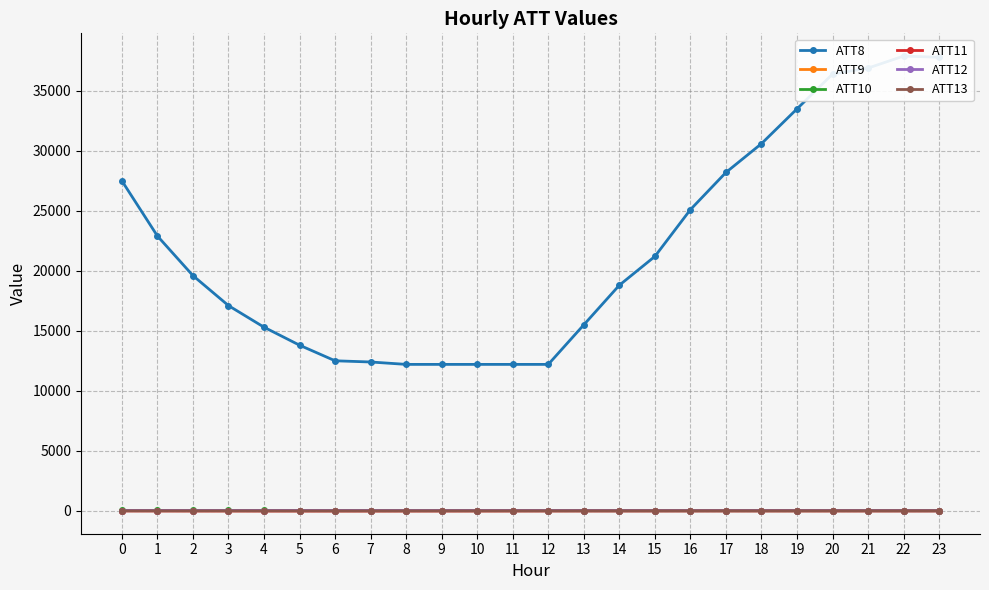

At how many categories does at least one series exceed 36723?

3